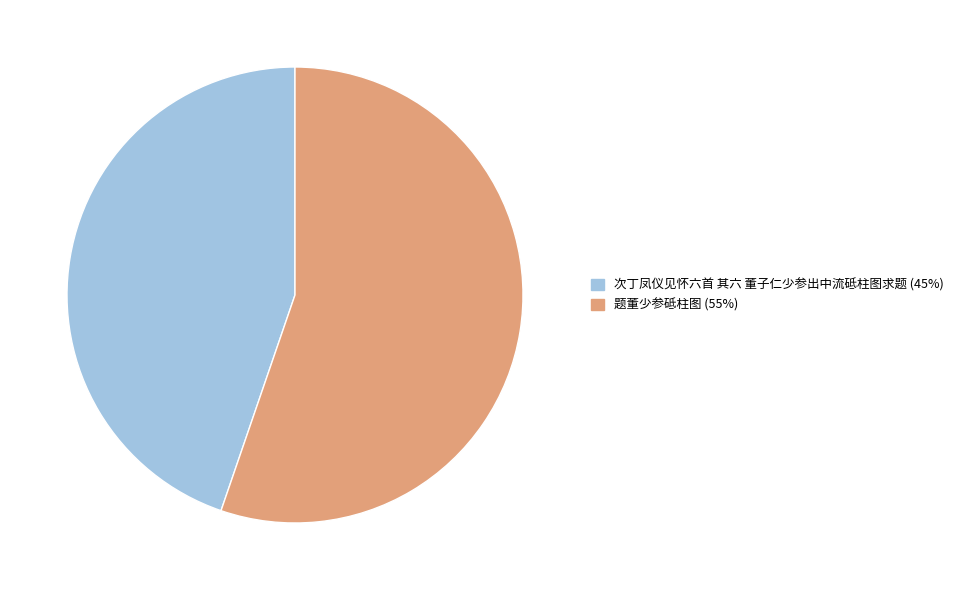

The 题董少参砥柱图 slice represents 65% of the pie. True or false?

False